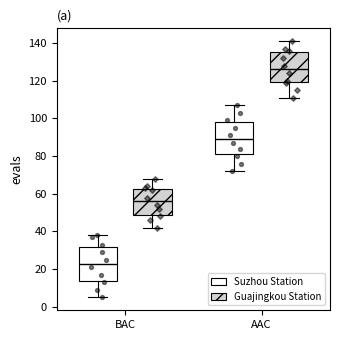

Which box has the lowest median line?

BAC (Suzhou Station)